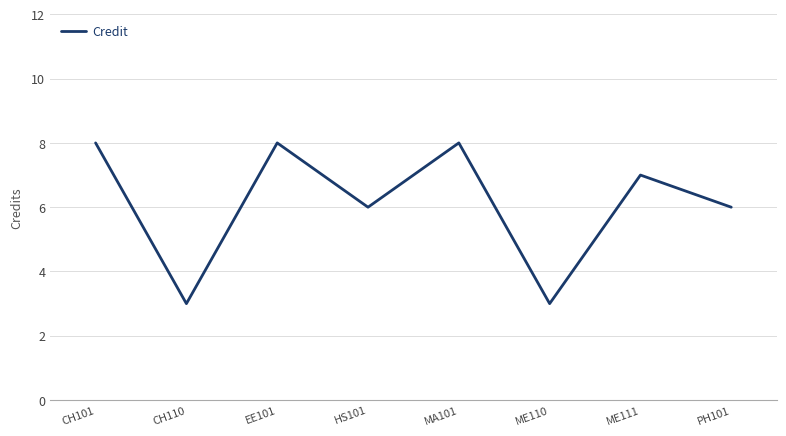

Reading right to left, what are all the values shown in this chart?

6	7	3	8	6	8	3	8